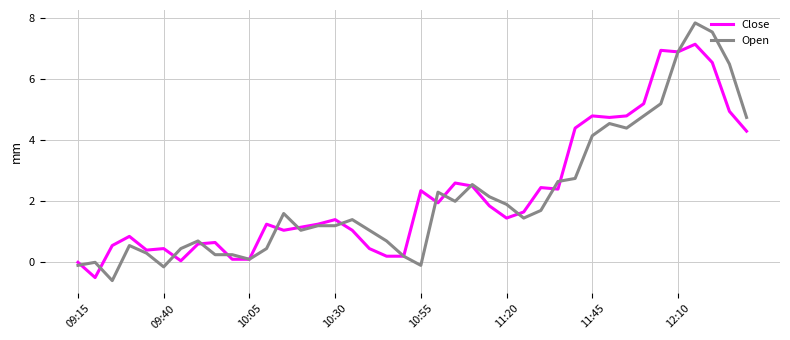

Which series has the widest spread of values?

Open